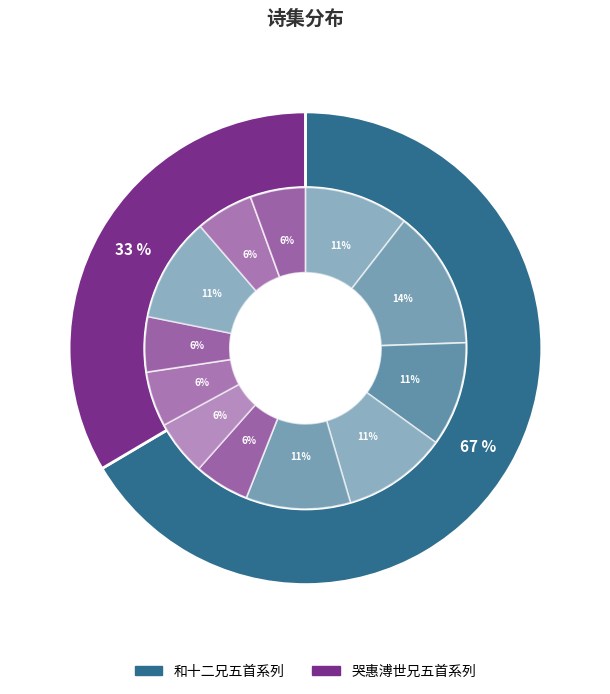

The 哭惠溥世兄五首 slice represents 1% of the pie. True or false?

False